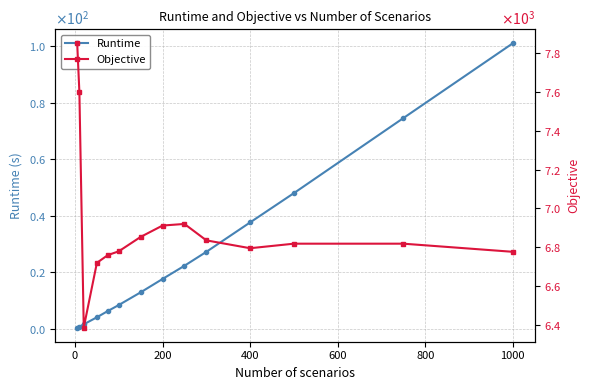

What are all the series names shown in the legend?

Runtime, Objective